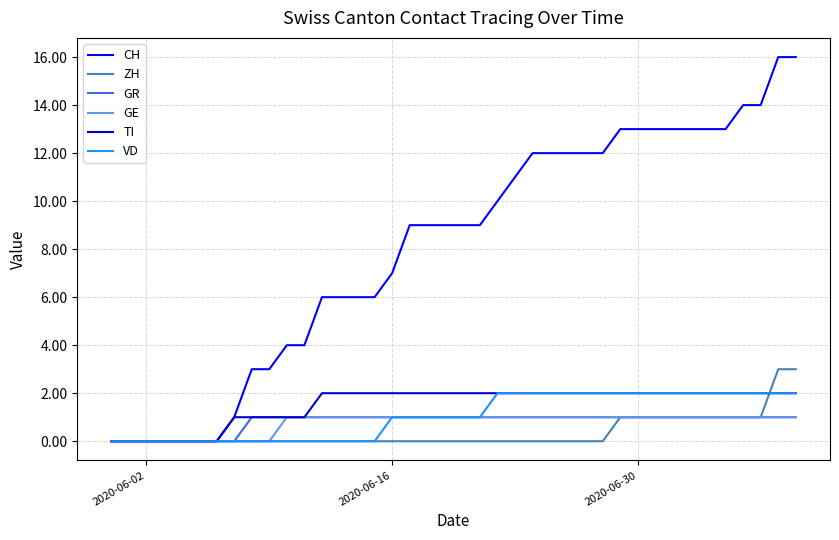

Which series has the widest spread of values?

CH